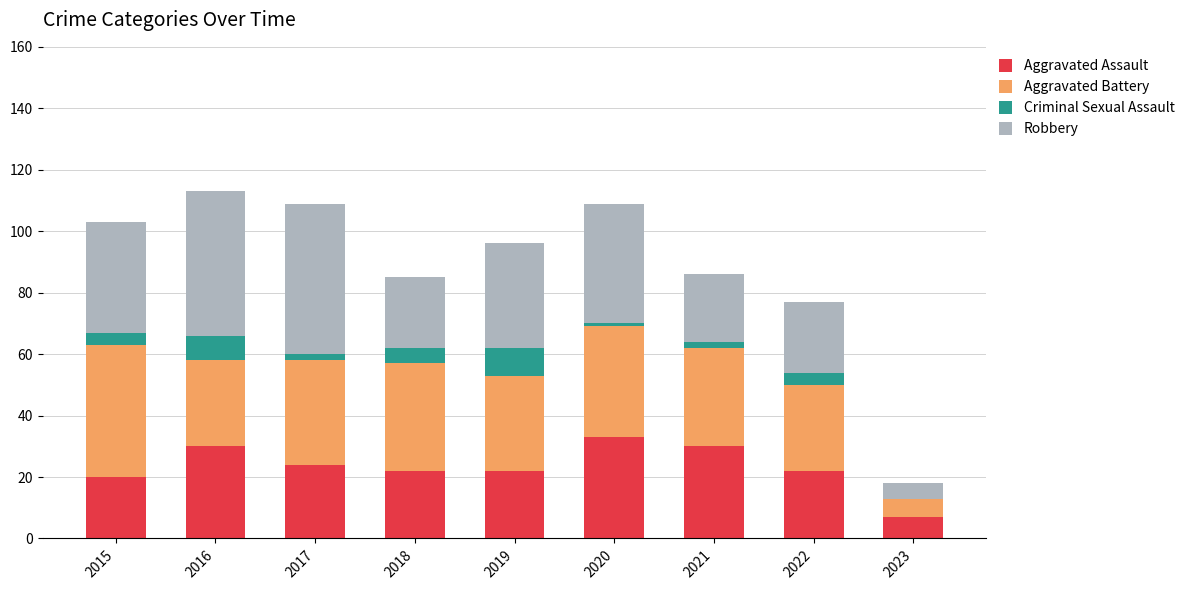

The Aggravated Assault series shows 31 at 2022. True or false?

False